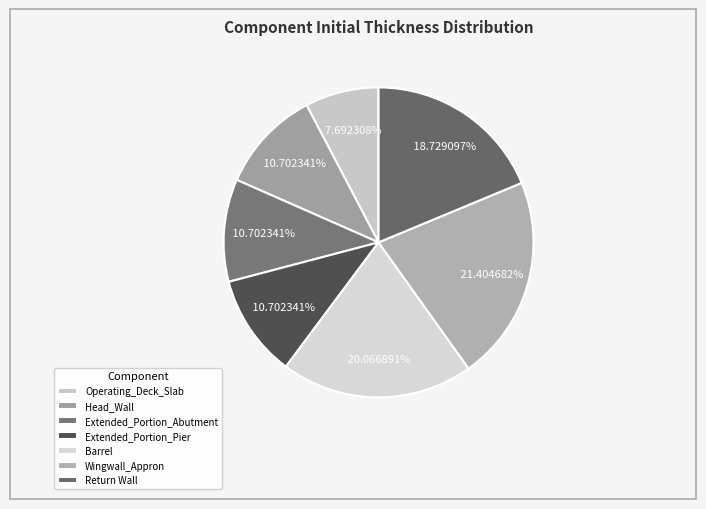

Which category has the smallest portion of the pie?

Operating_Deck_Slab